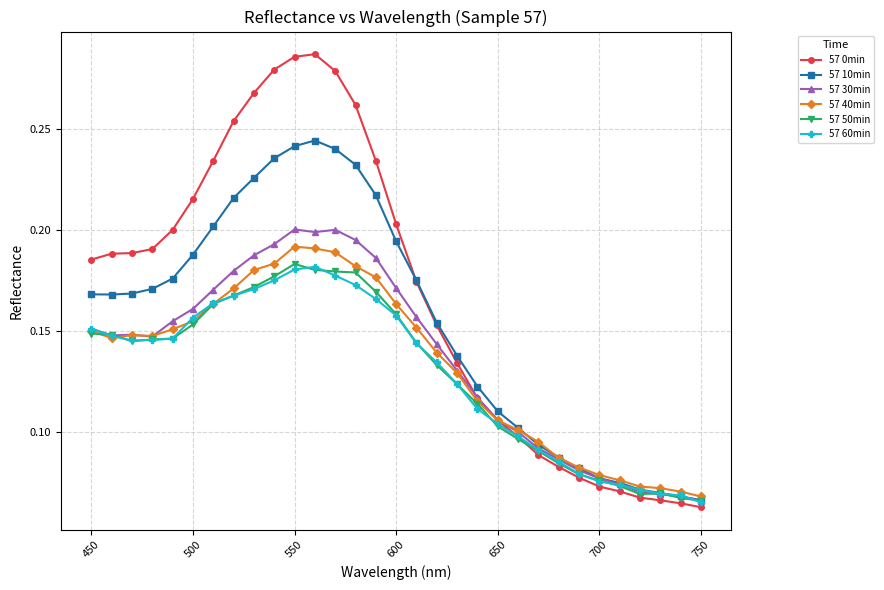

True or false: 57 40min has more than 1 interior local peaks.

True